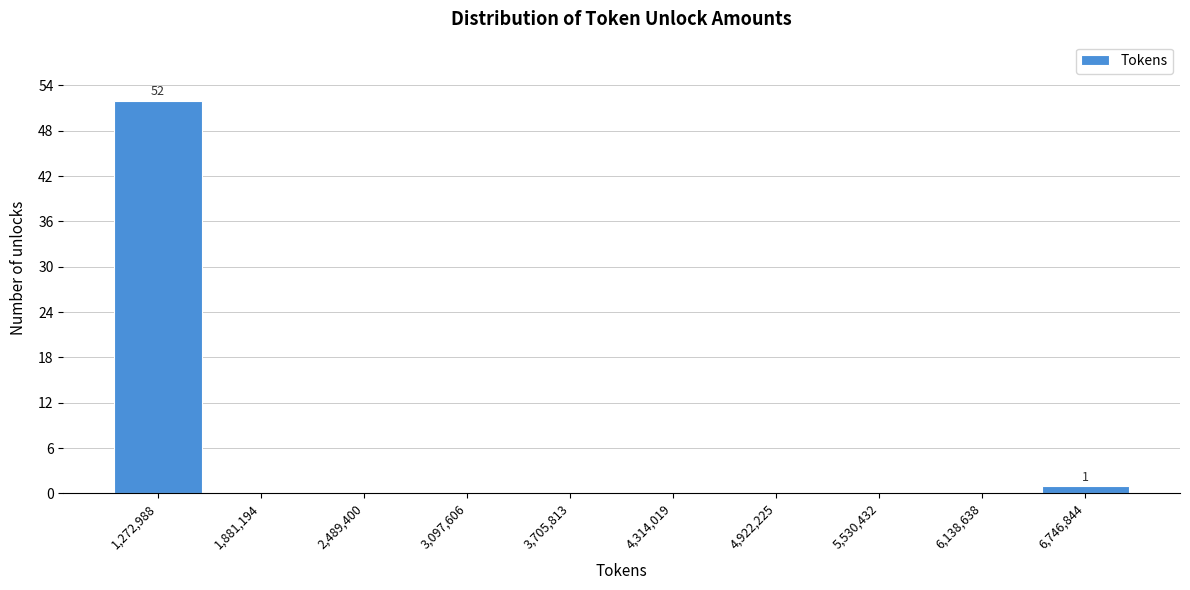

Reading left to right, list all the values displayed in this chart.

1,272,988=52	1,881,194=0	2,489,400=0	3,097,606=0	3,705,813=0	4,314,019=0	4,922,225=0	5,530,432=0	6,138,638=0	6,746,844=1